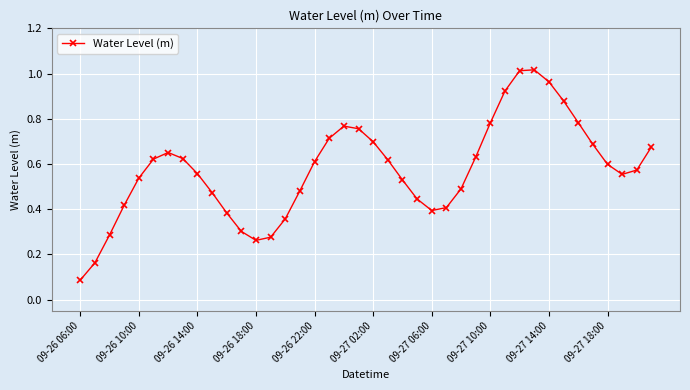

What is the sum of all values?

23.0